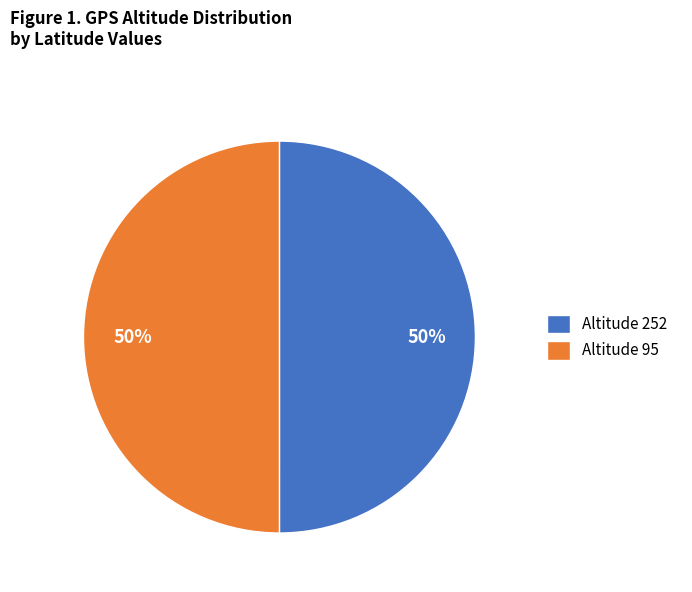

How many segments does this pie chart have?

2